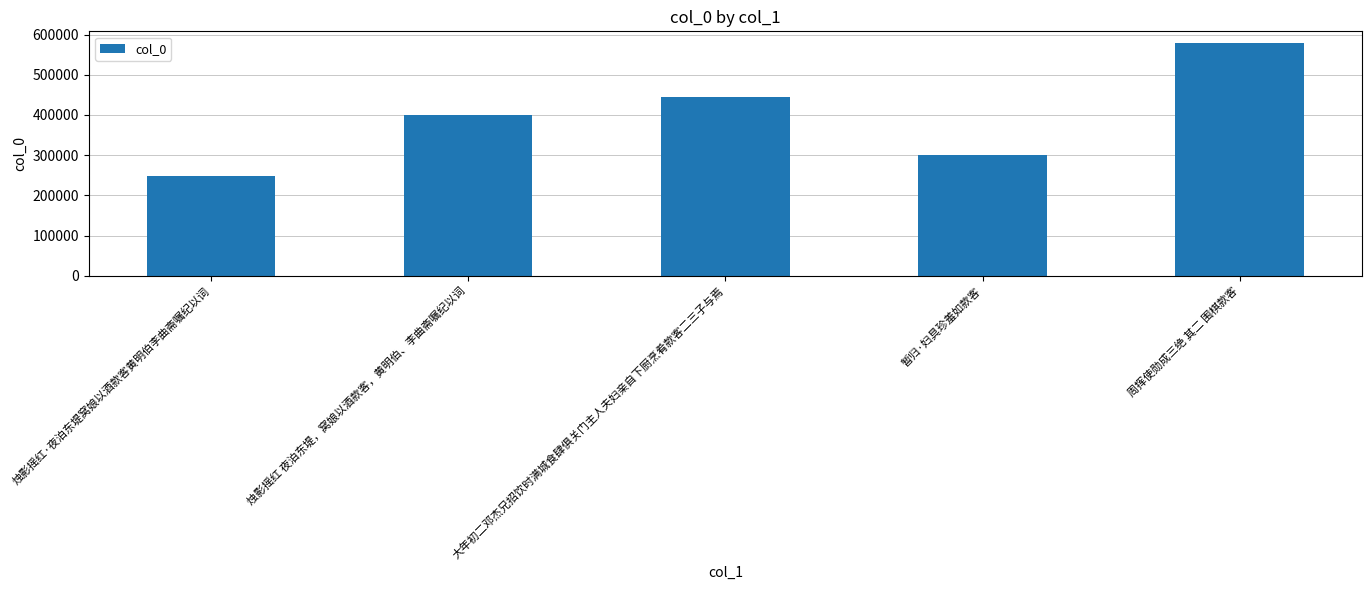

What is the sum of the values at 大年初二邓杰兄招饮时满城食肆俱关门主人夫妇亲自下厨烹肴款客二三子与焉 and 暂归·妇具珍羞如款客?

746756